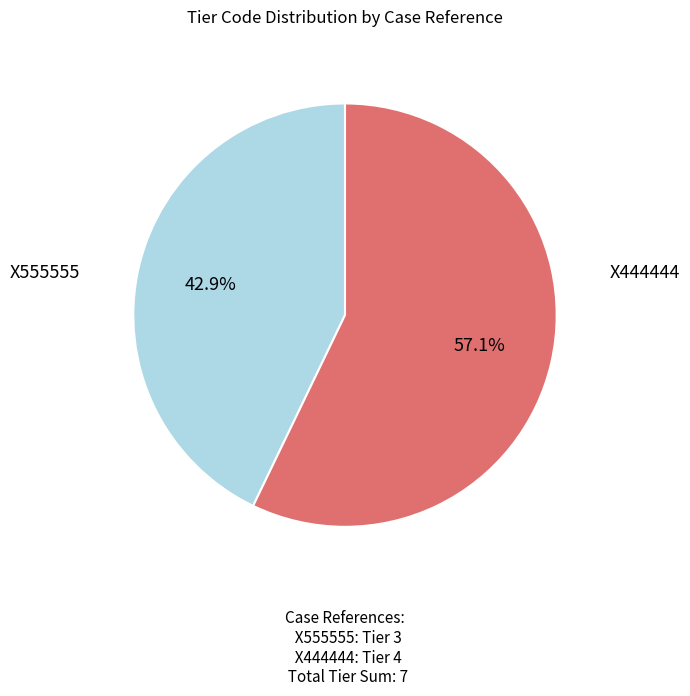

Is there any slice that represents more than half of the pie?

Yes